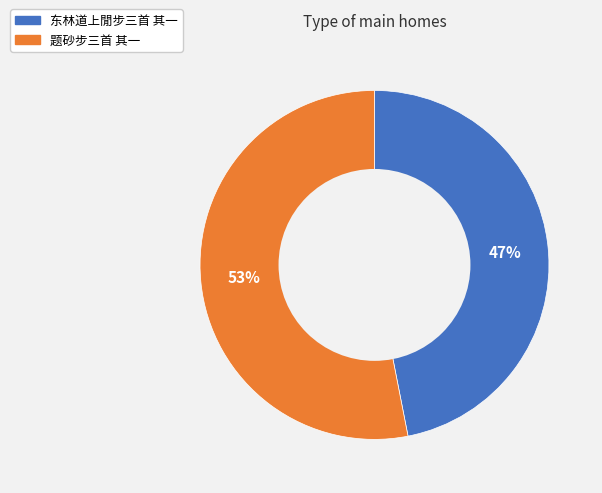

What is the smallest slice in the pie chart?

东林道上閒步三首 其一